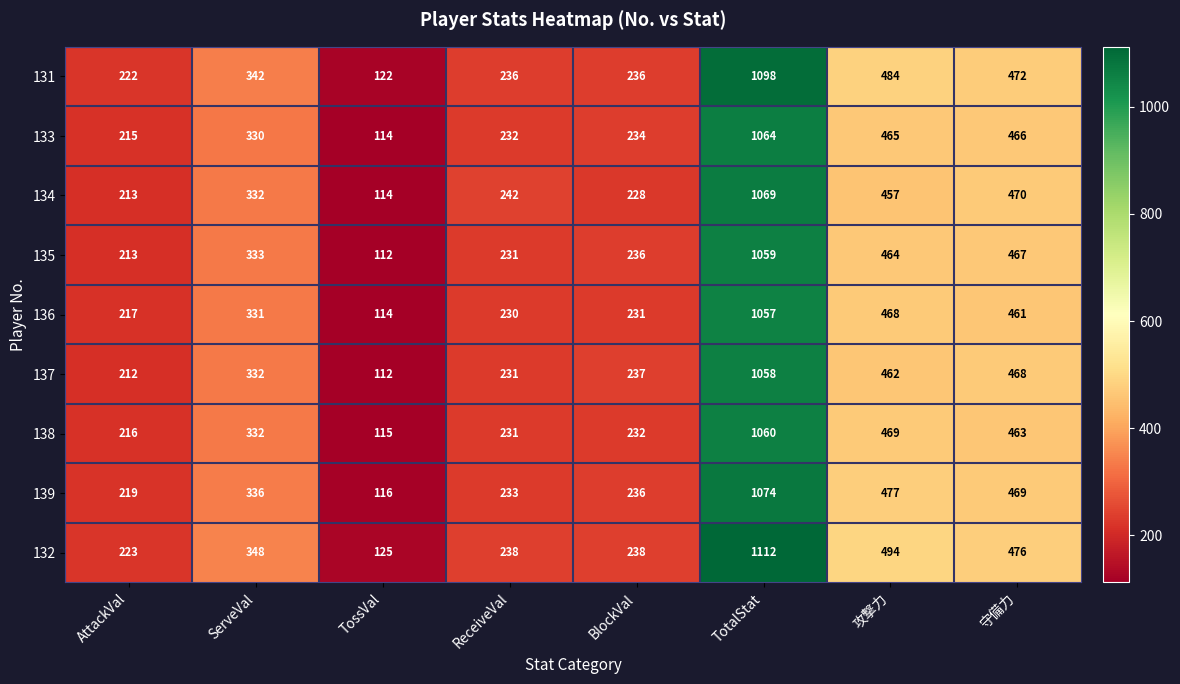

List the labels in order of 138 value, largest first.

TotalStat, 攻撃力, 守備力, ServeVal, BlockVal, ReceiveVal, AttackVal, TossVal